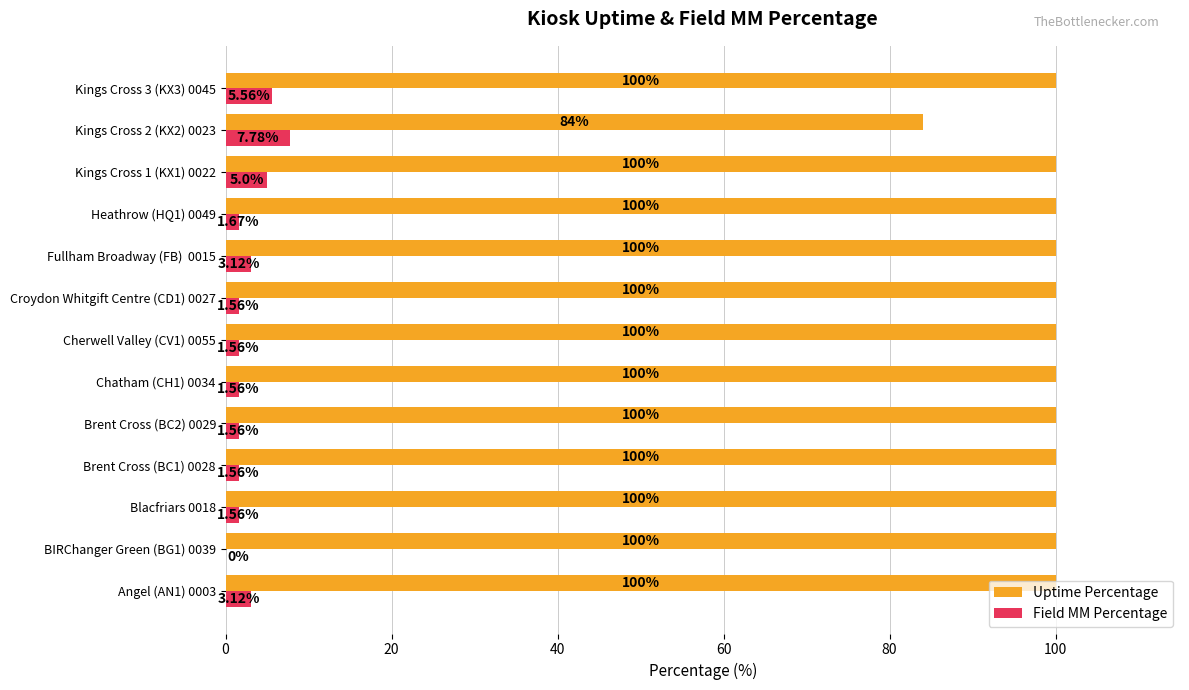

Which series has the largest total across all categories?

Uptime Percentage